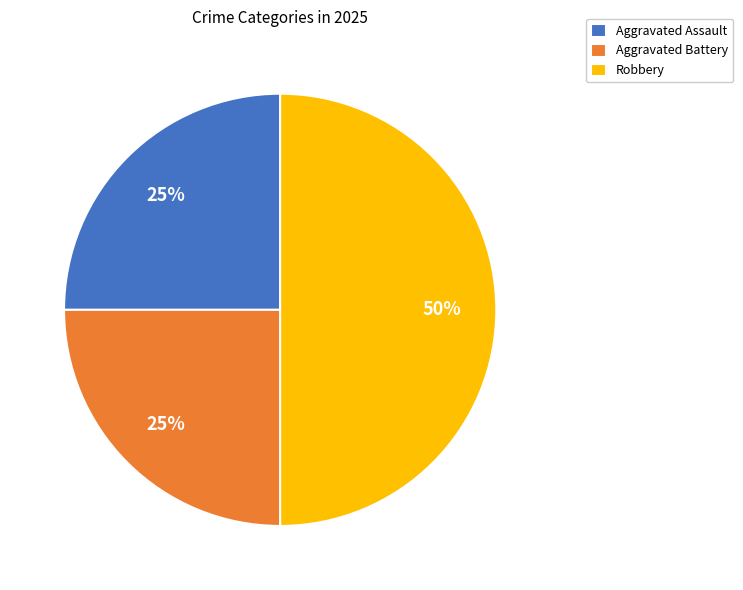

To the nearest percent, what percentage of the pie is Aggravated Assault?

25%